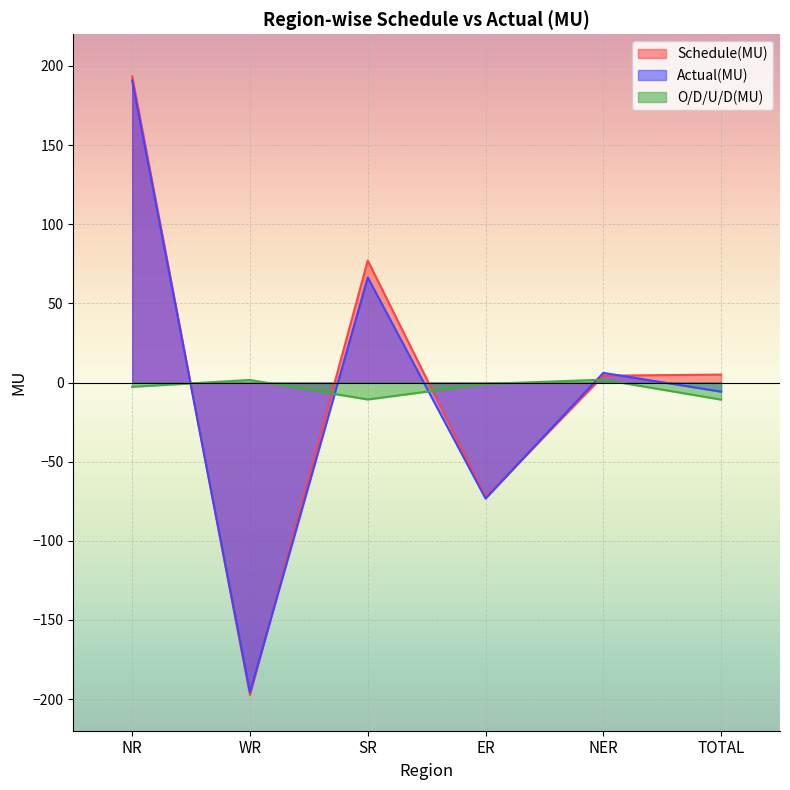

The Actual(MU) series shows -73.3 at ER. True or false?

True